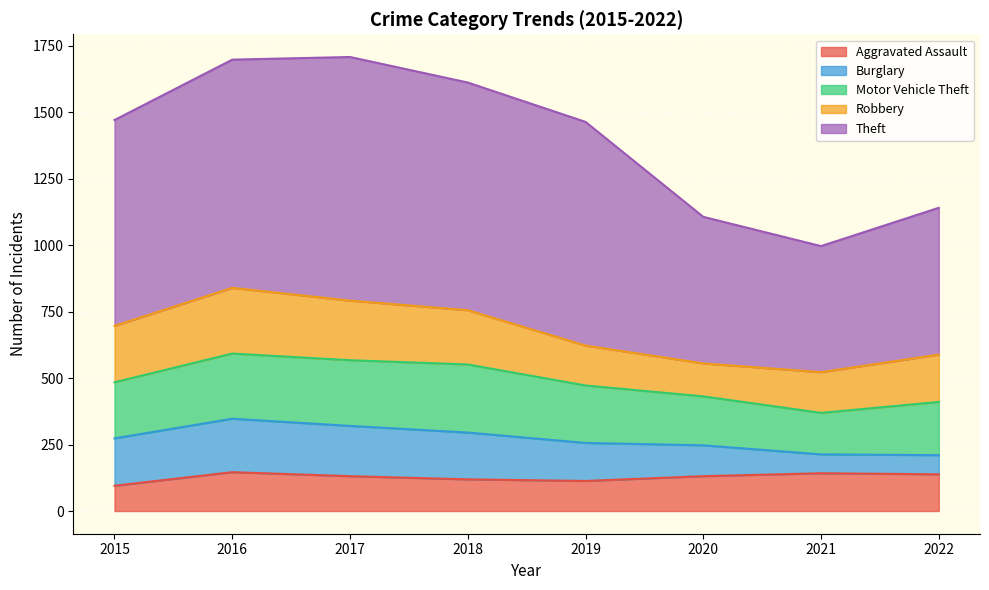

How many values in the Aggravated Assault series exceed 131?

3